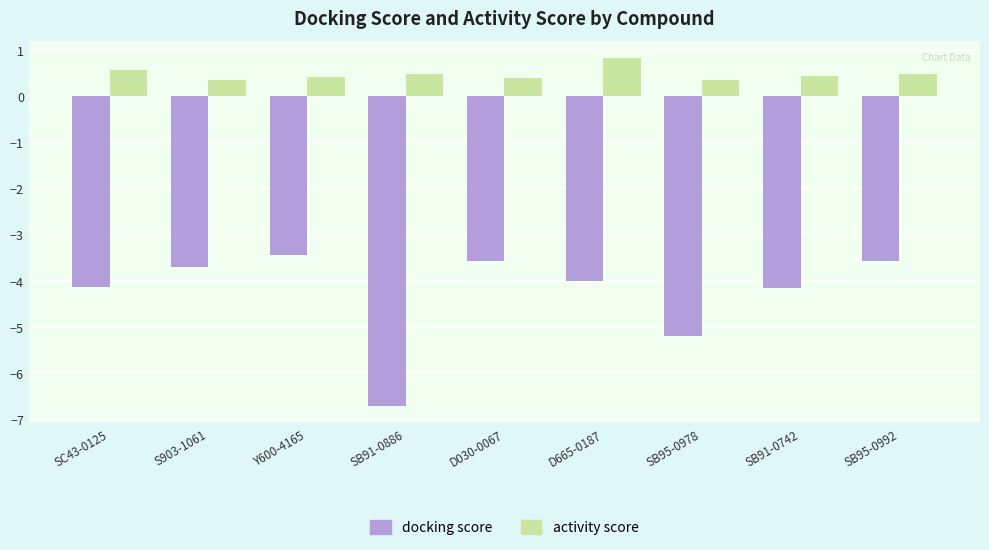

What is the difference between the highest and lowest values at S903-1061?

4.1